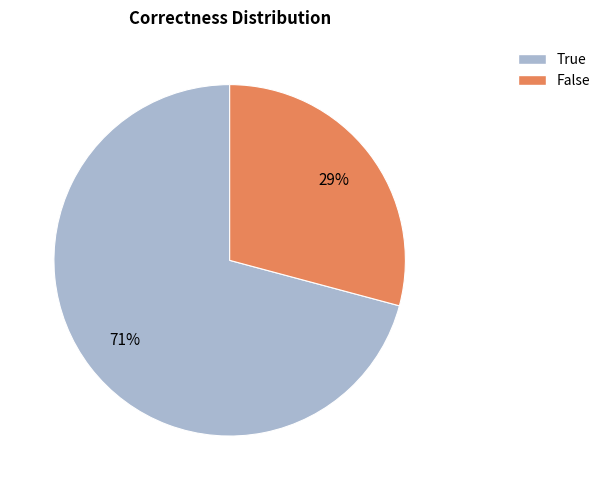

Which has a higher value, False or True?

True